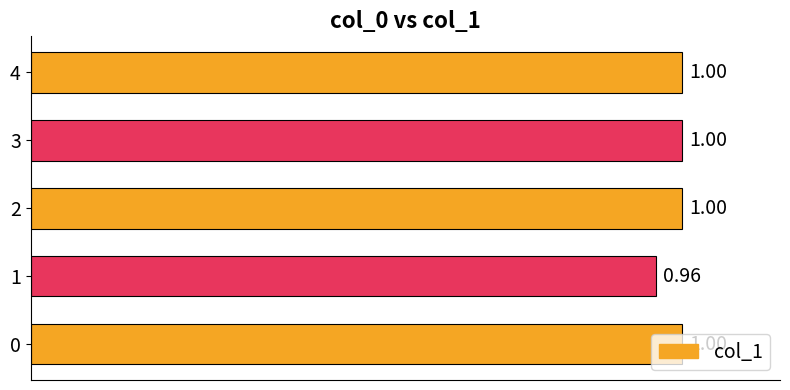

What is the sum of the values at 0 and 2?

2.0